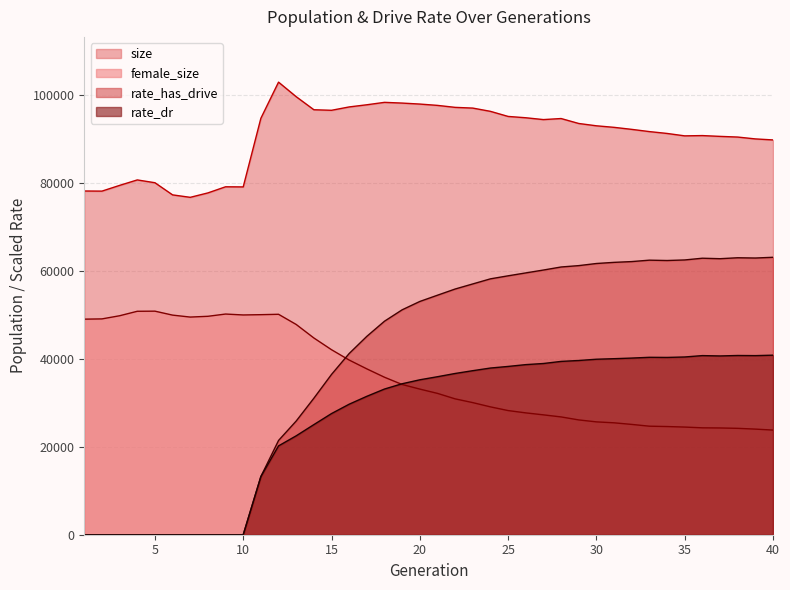

What is the greatest value displayed?

102972.0